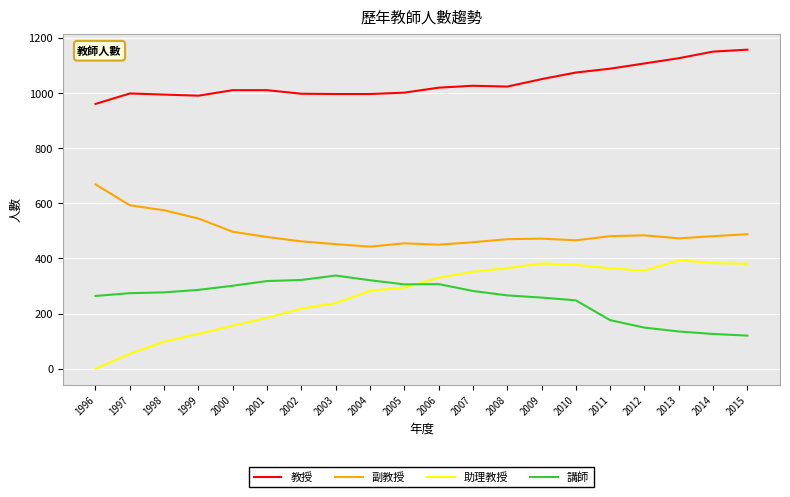

What is the difference between the highest and lowest values at 2005?

708